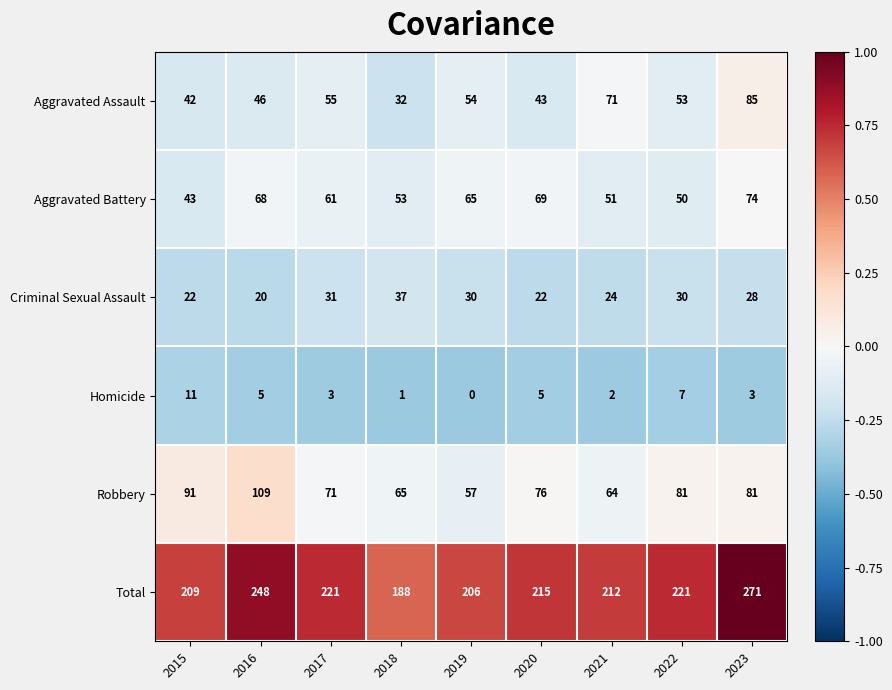

Which series has the largest total across all categories?

Total